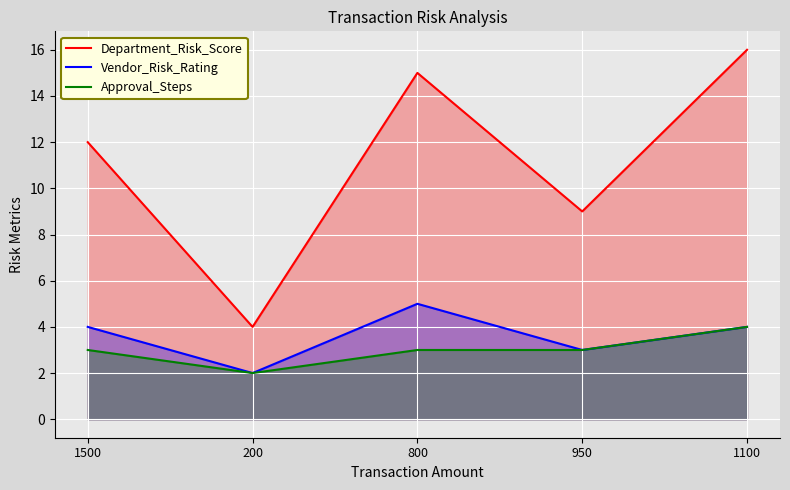

True or false: Approval_Steps and Vendor_Risk_Rating intersect in this chart.

False